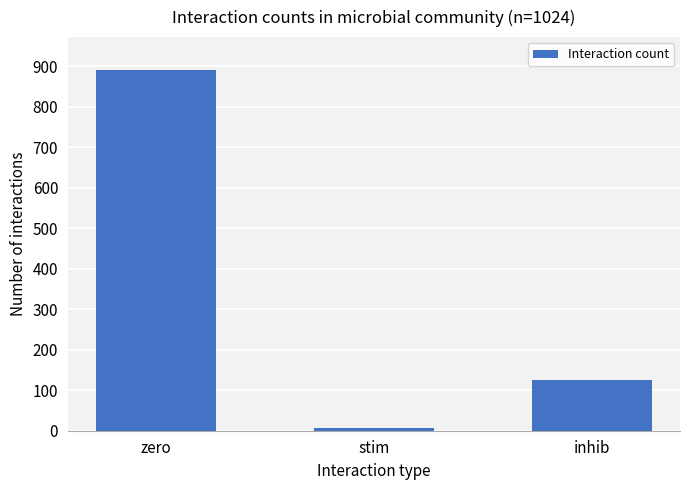

Are the bars grouped side by side (vs. stacked)?

No